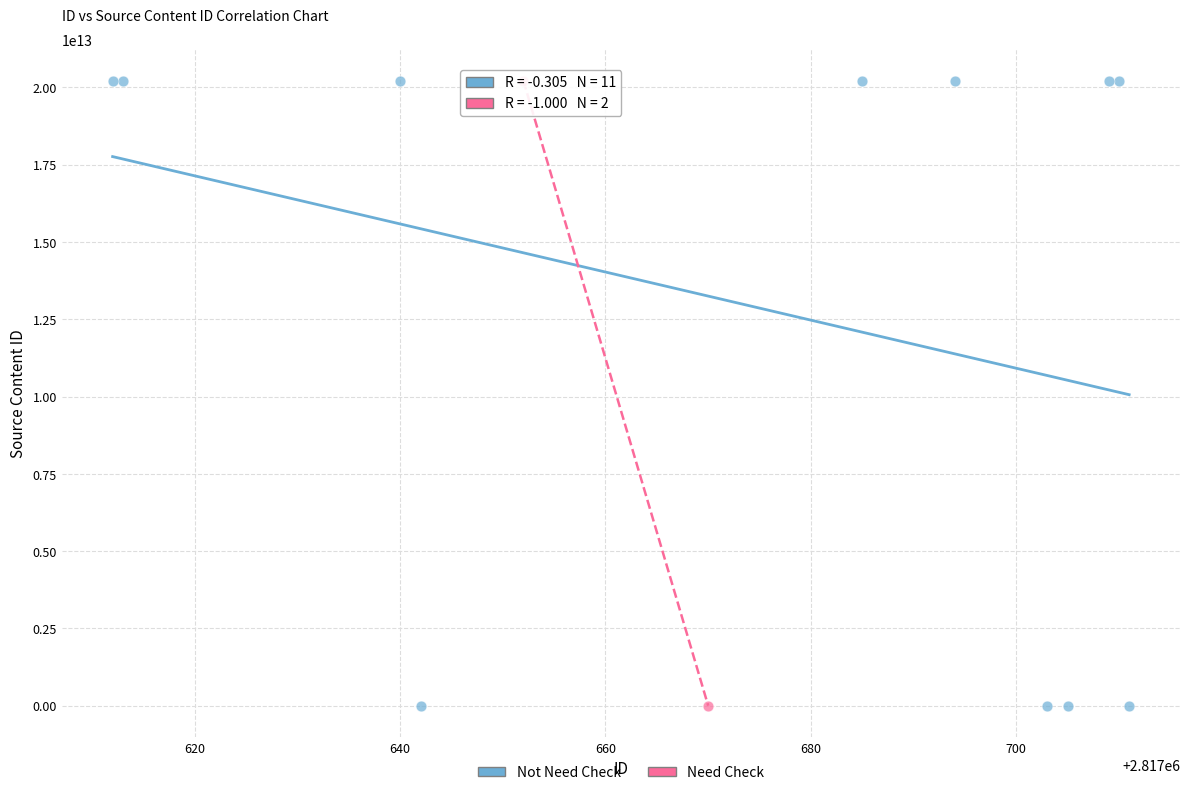

What are all the series names shown in the legend?

Not Need Check, Need Check